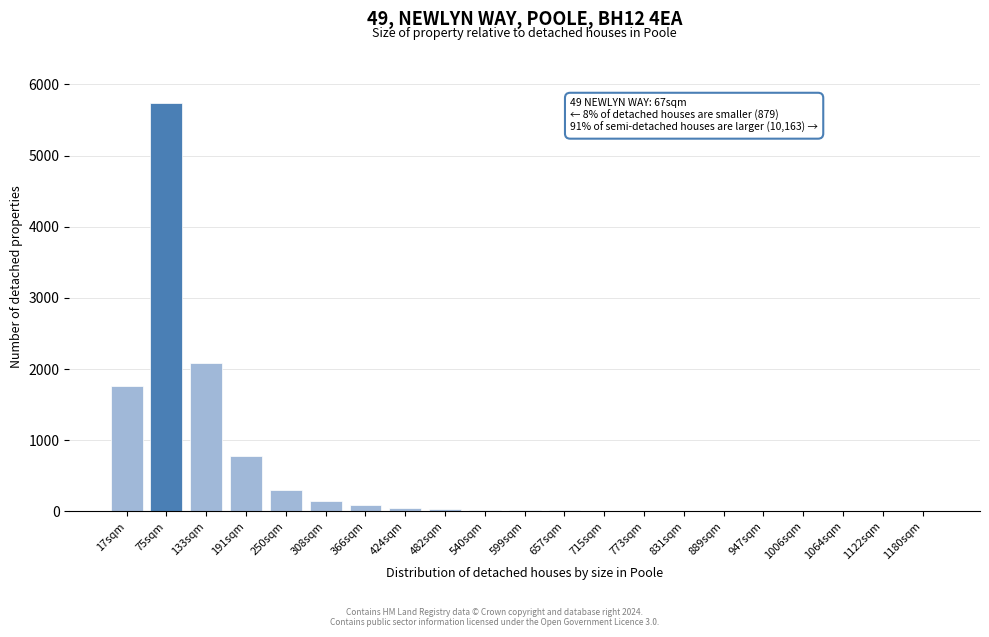

At which category does the chart reach its peak across all series?

75sqm